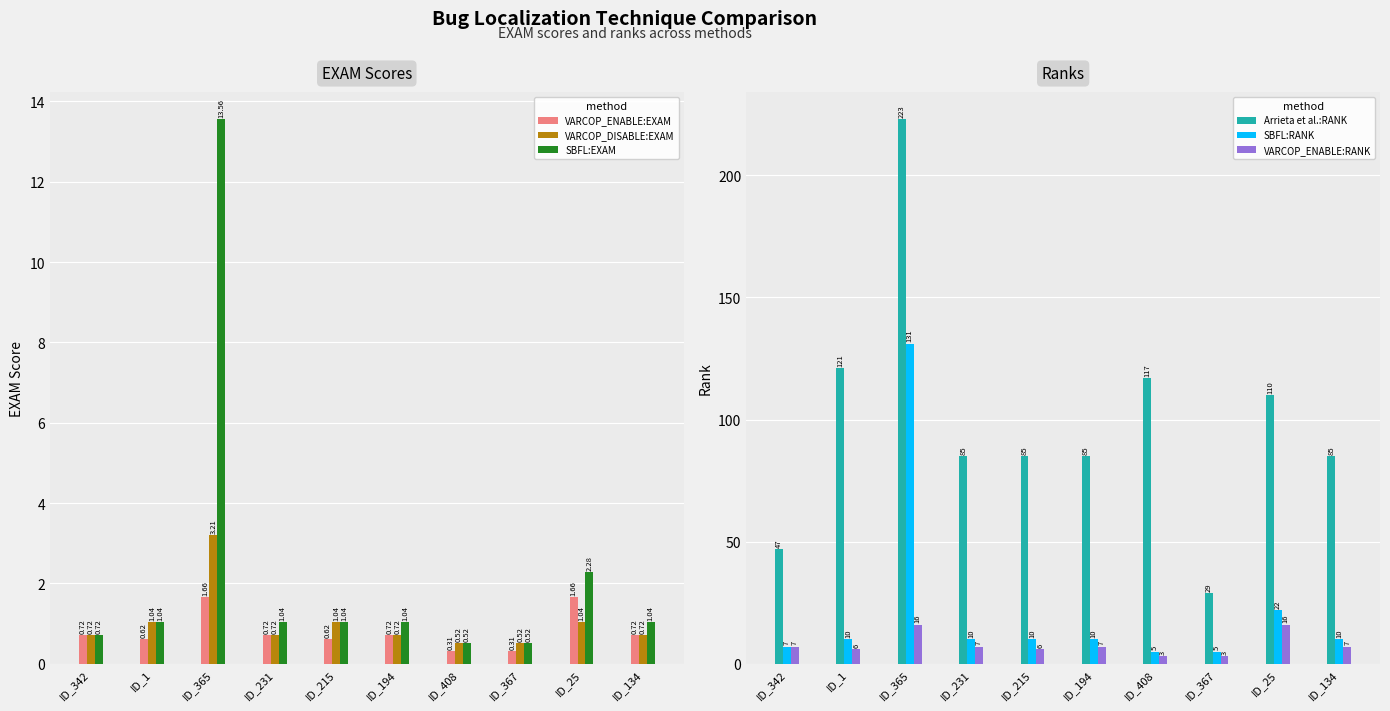

At which label does SBFL:EXAM first exceed 1?

ID_1